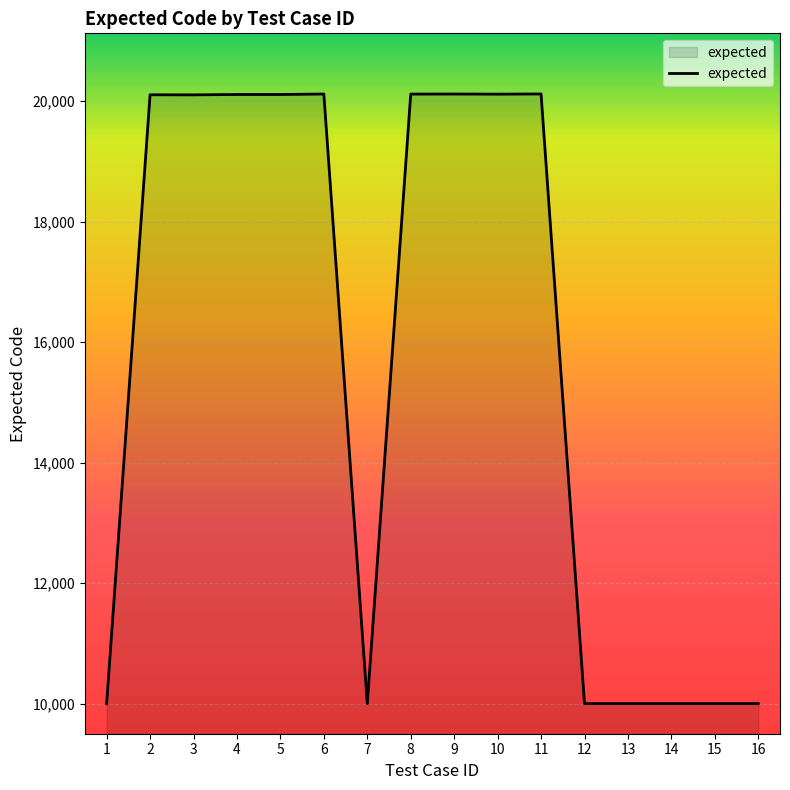

What is the greatest value displayed?

20118